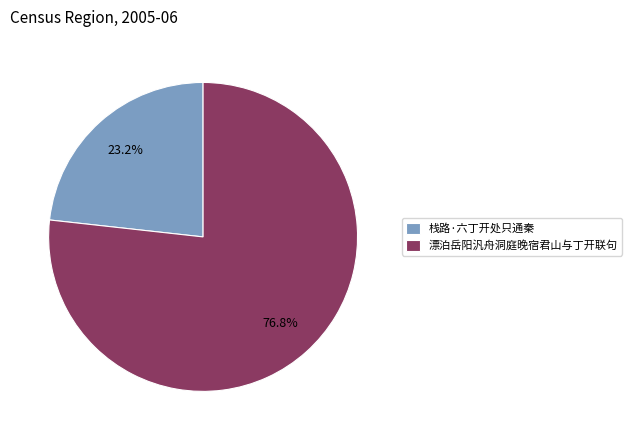

Which category has the biggest portion of the pie?

漂泊岳阳汎舟洞庭晚宿君山与丁开联句